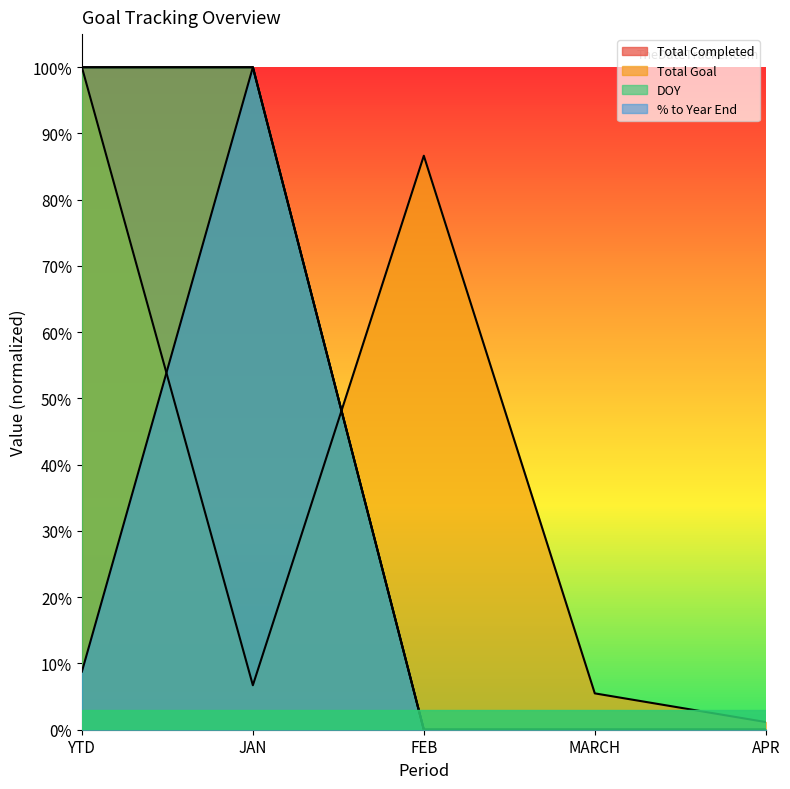

At which category does % to Year End reach its first local peak?

JAN